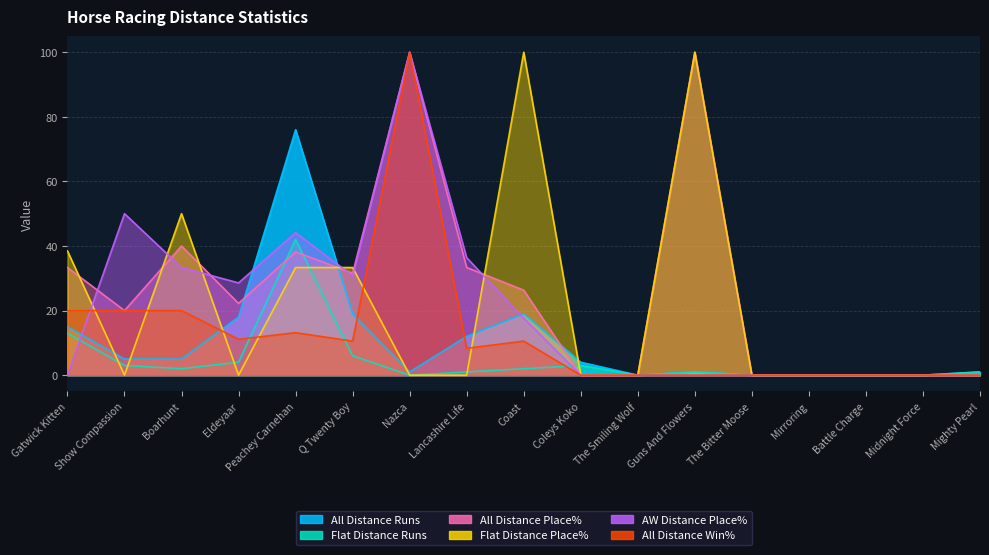

Does the chart display data point markers on the line(s)?

No